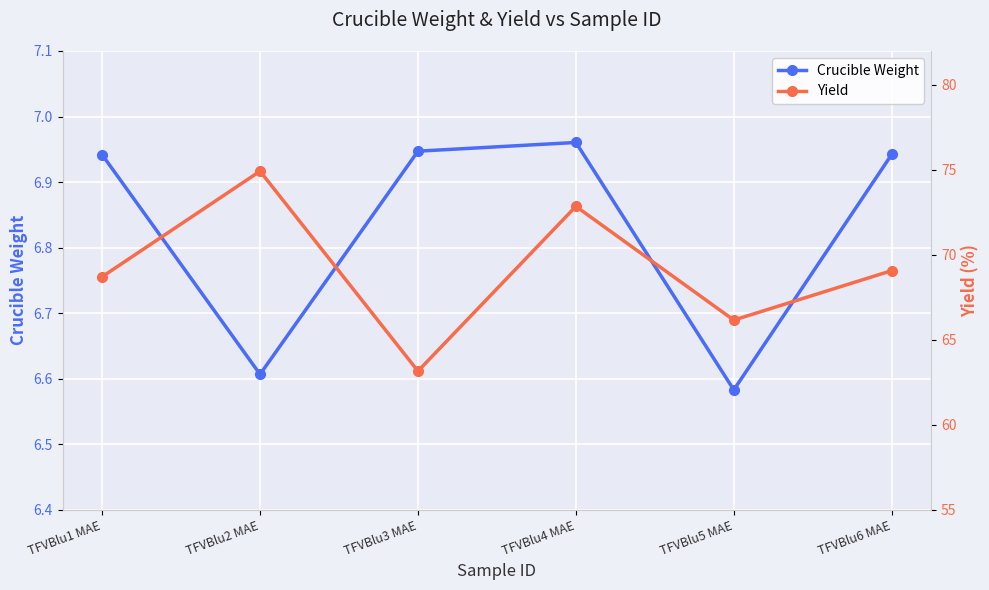

List the series in order of their overall mean, highest first.

Yield, Crucible Weight